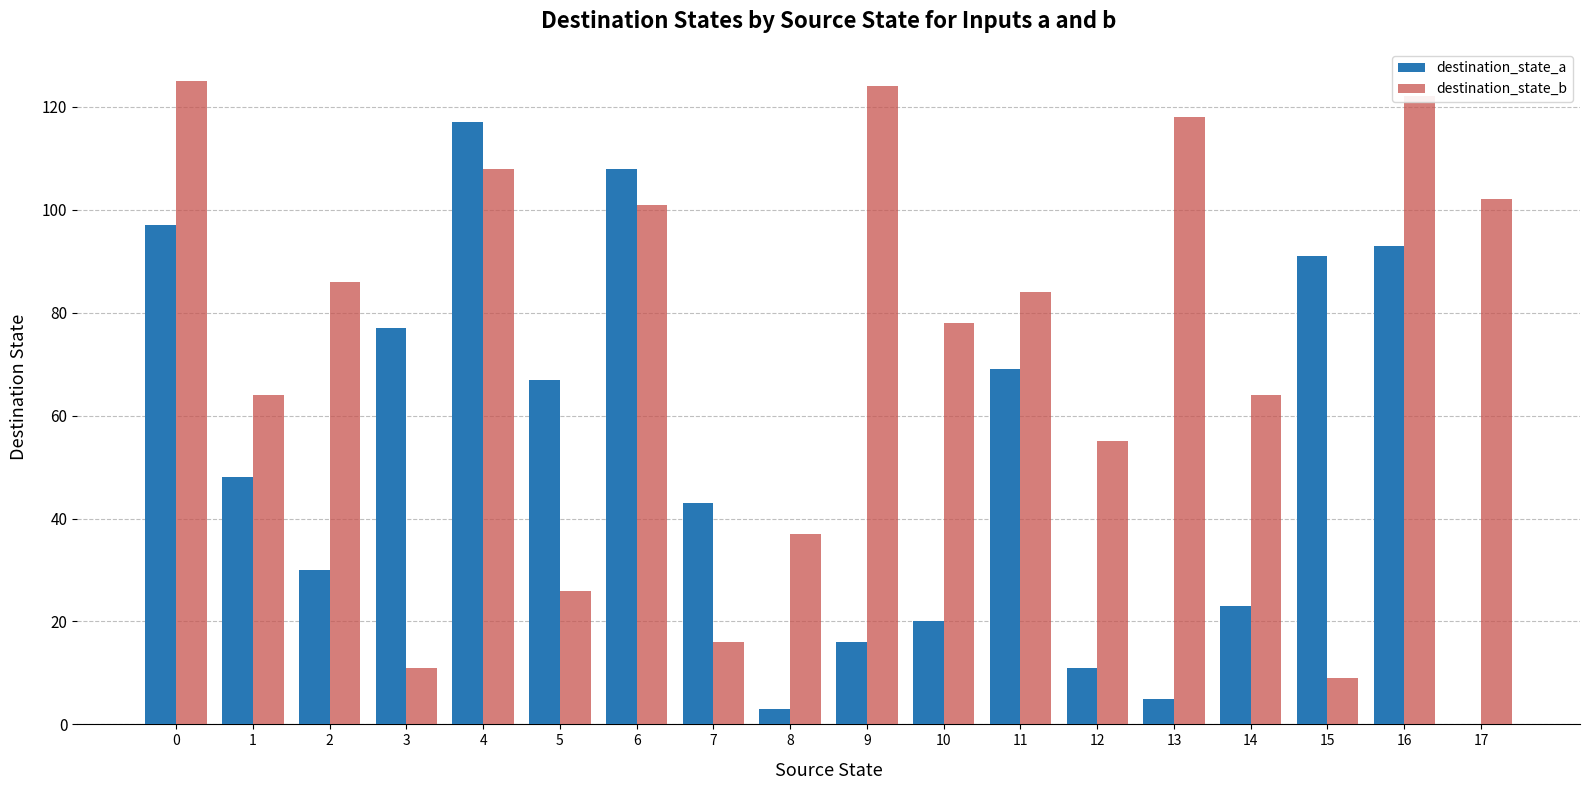

What is the sum of all destination_state_b values?

1330